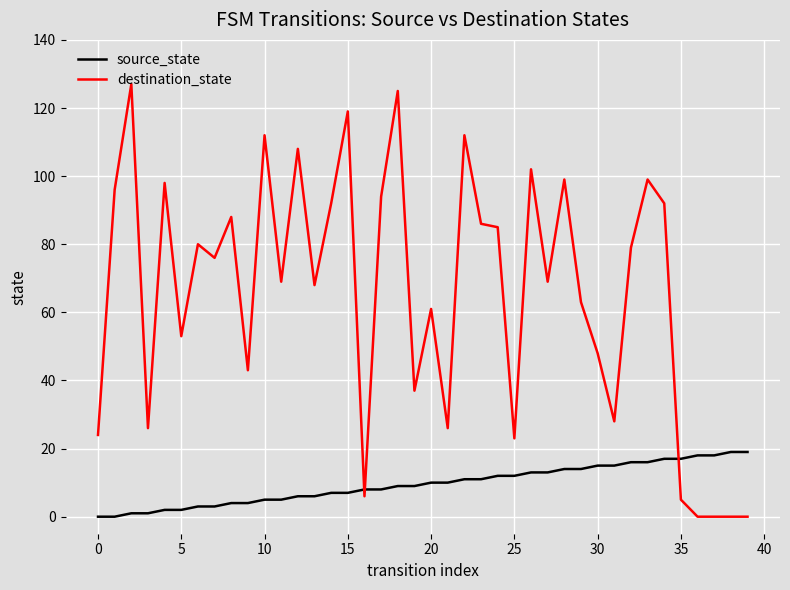

After their last crossing, which series has the higher values: source_state or destination_state?

source_state